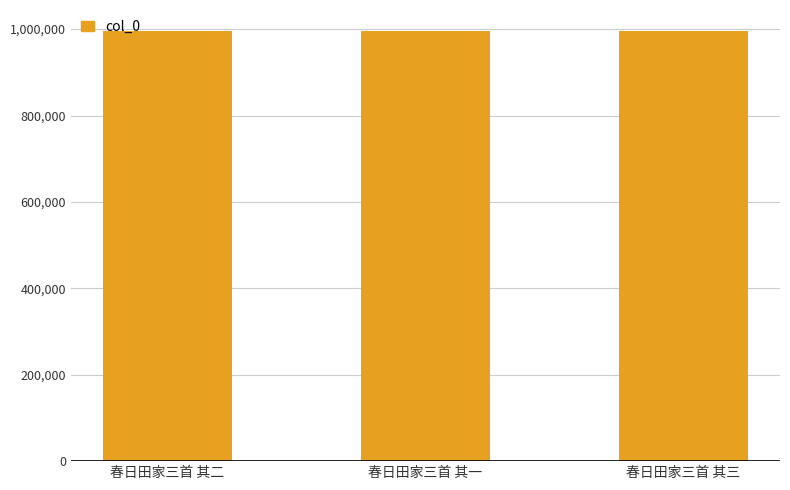

Is it true that the value at 春日田家三首 其三 is 441840?

False